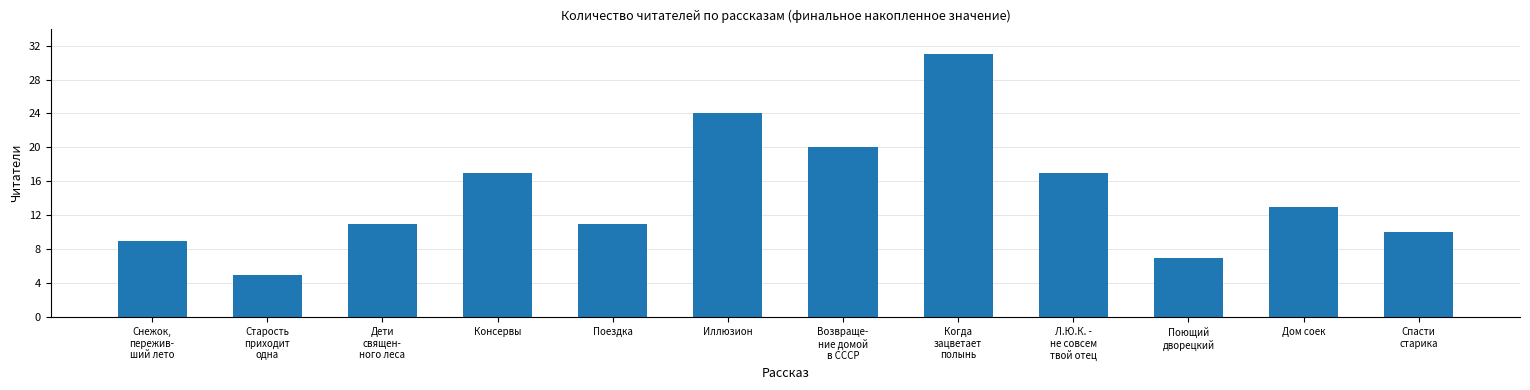

What is the value of the 9th bar from the left?

17